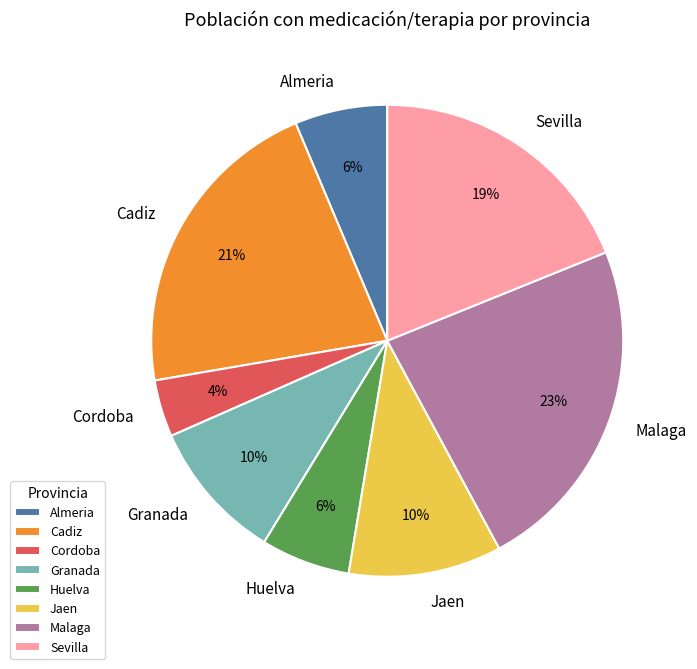

What percentage is the Granada slice, to the nearest percent?

10%